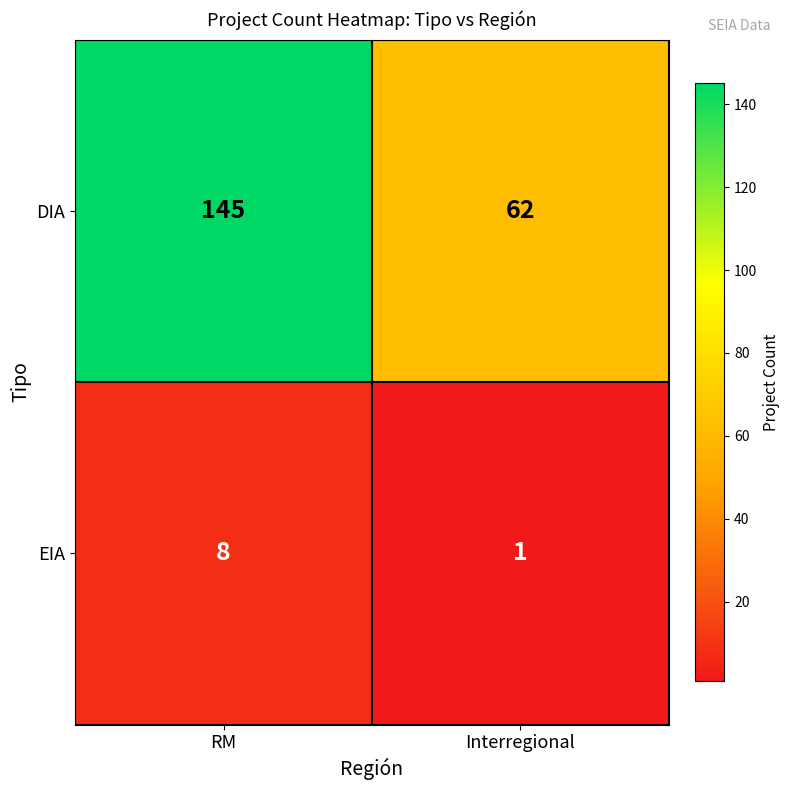

Is the value of DIA at RM greater than the value of EIA at RM?

Yes